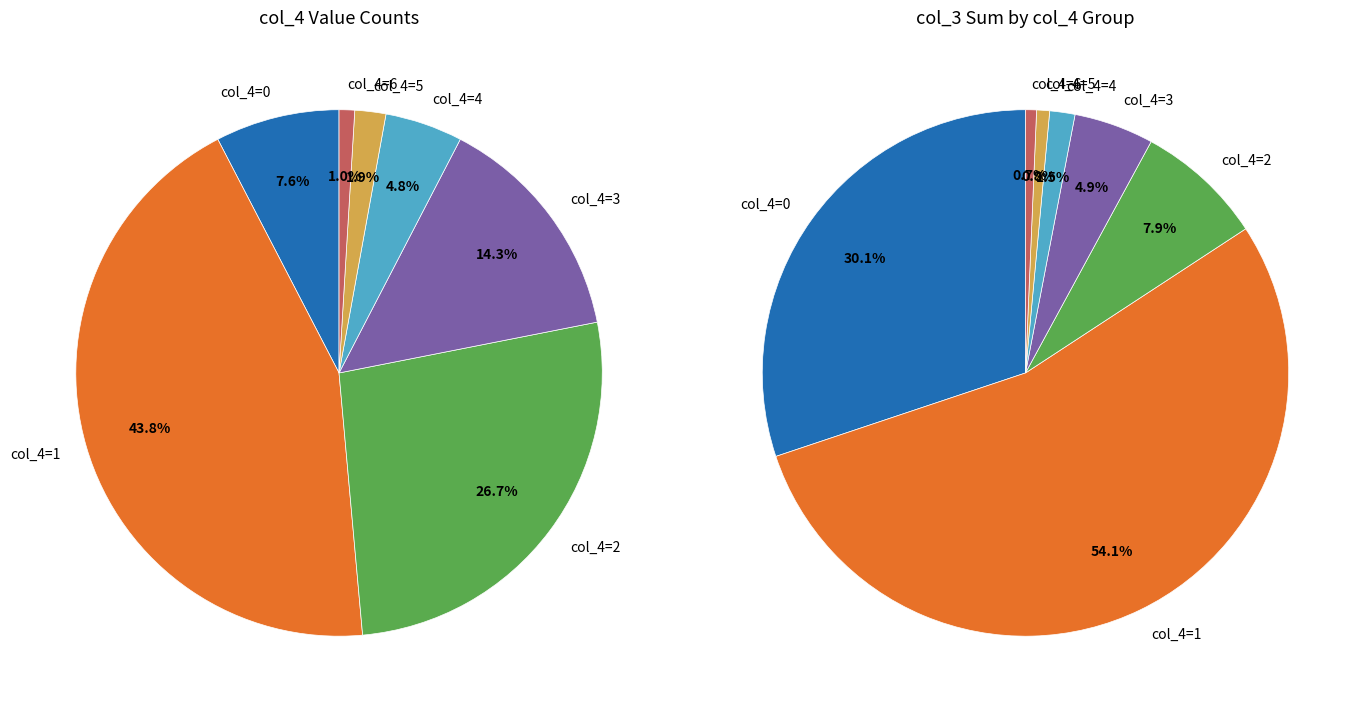

Is it true that col_4=1 is 44% of the pie?

True